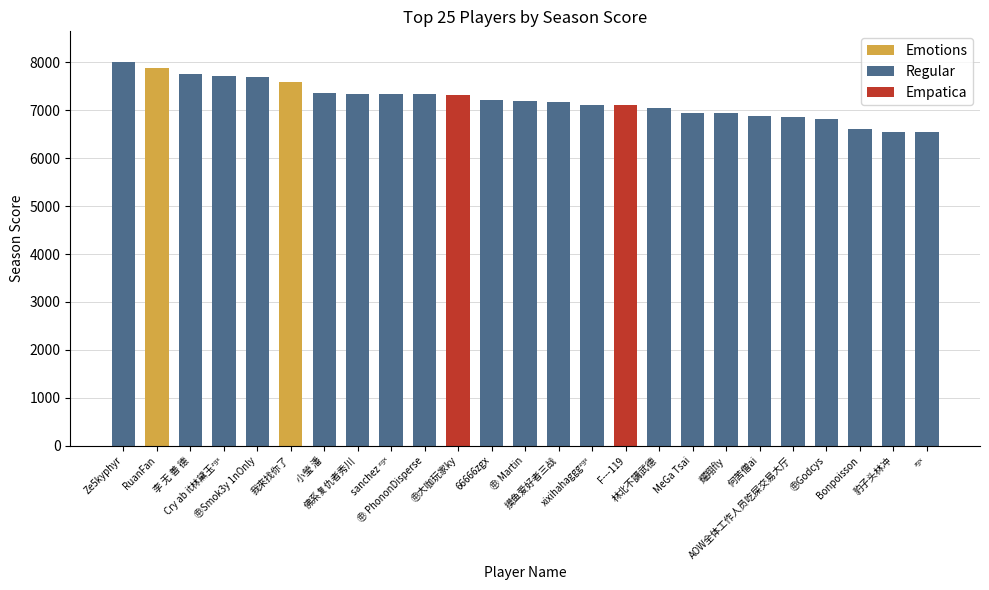

The chart shows a value of 6863 at AOW全体工作人员吃屎交易大厅. True or false?

True